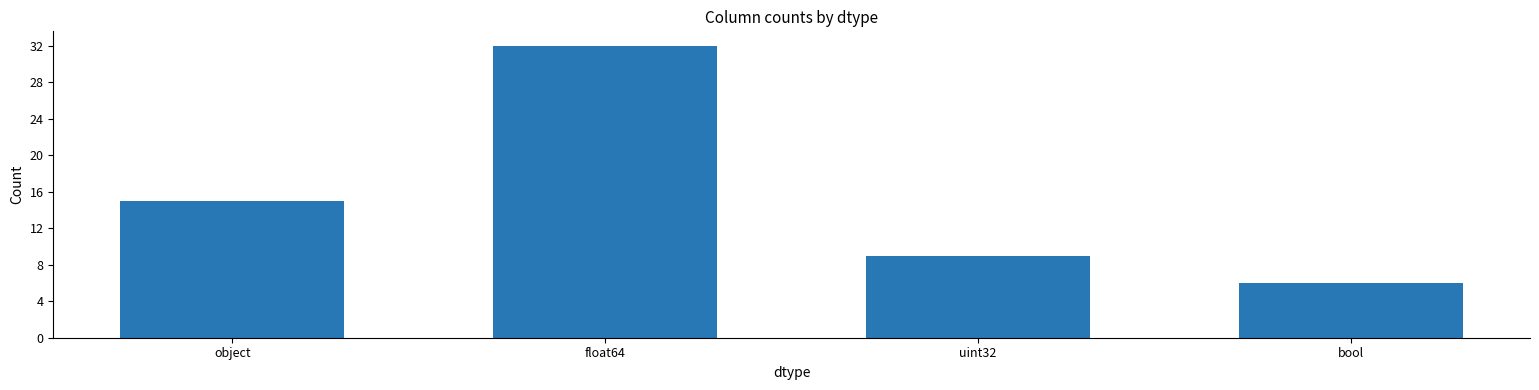

Approximately how many times larger is the value at bool compared to uint32?

0.7